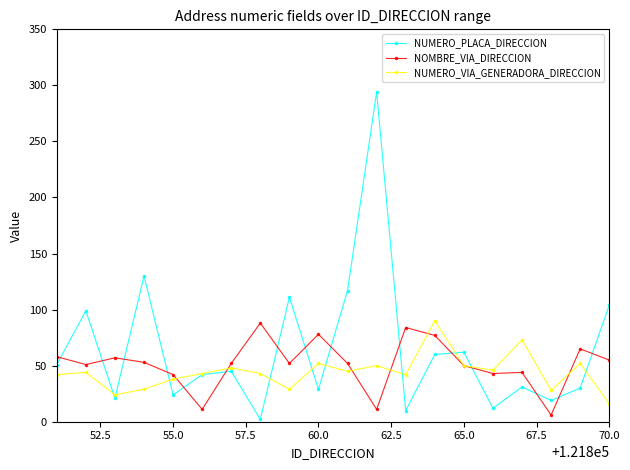

What is the maximum value for NOMBRE_VIA_DIRECCION?

88